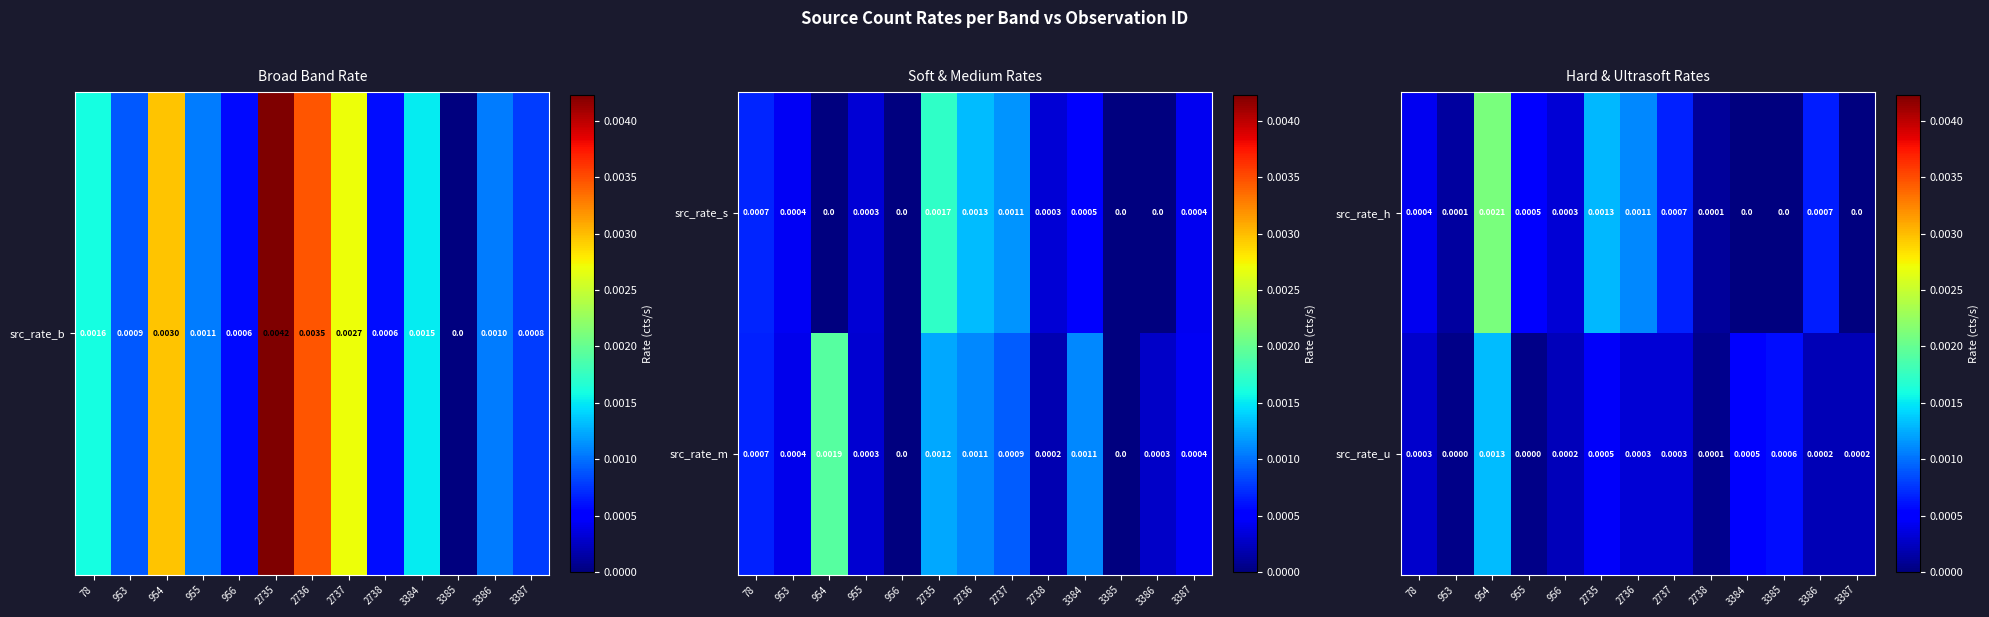

Is the value of src_rate_u at 2737 greater than the value of src_rate_h at 2737?

No